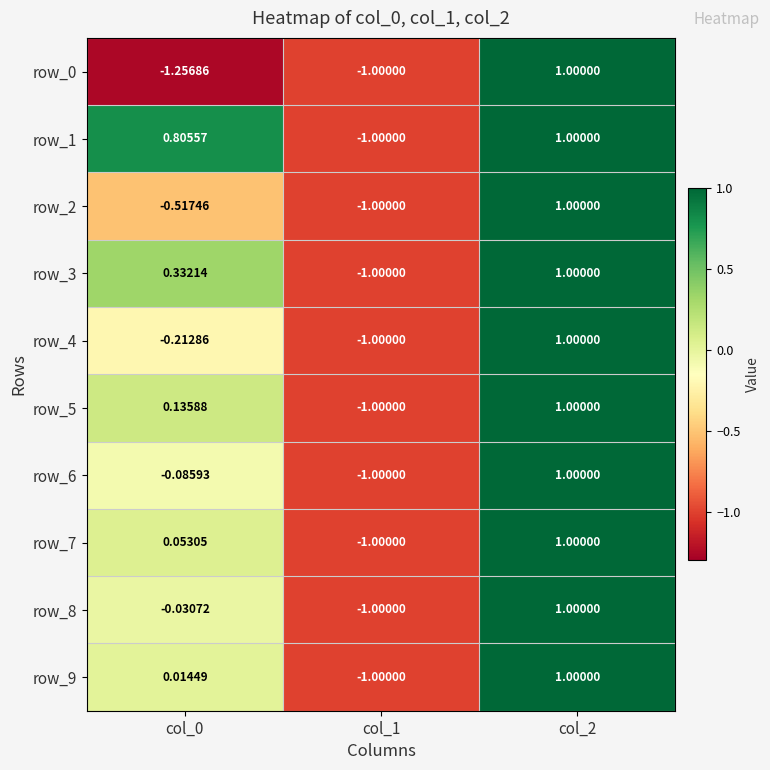

At how many categories does at least one series exceed 0?

2